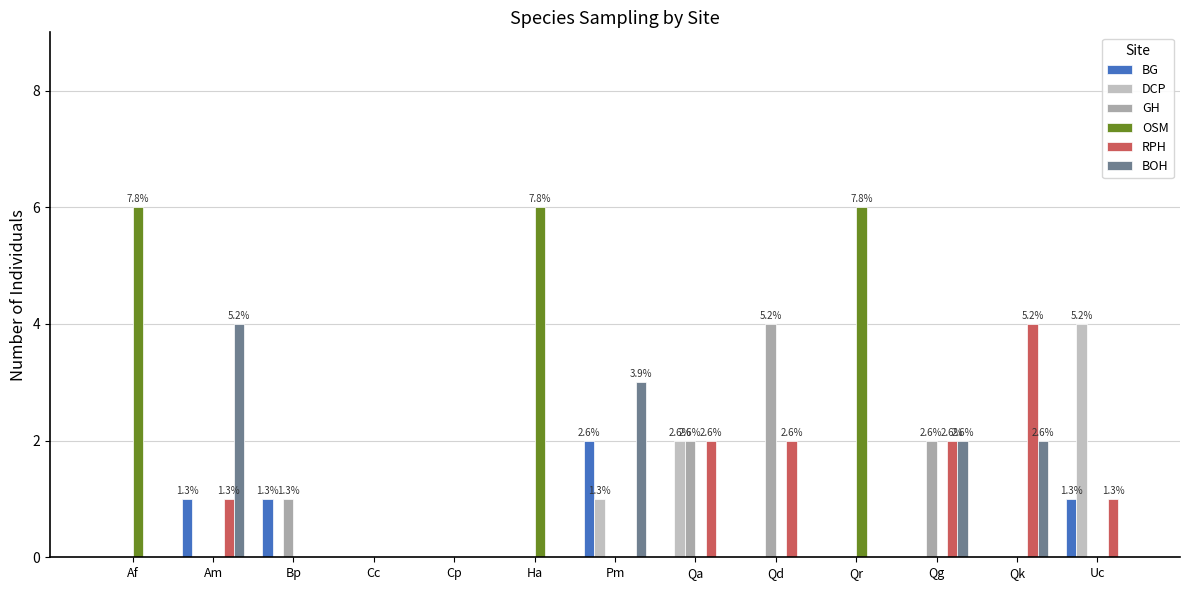

Reading left to right, transcribe all the data shown in this chart.

BG: 0	1	1	0	0	0	2	0	0	0	0	0	1
DCP: 0	0	0	0	0	0	1	2	0	0	0	0	4
GH: 0	0	1	0	0	0	0	2	4	0	2	0	0
OSM: 6	0	0	0	0	6	0	0	0	6	0	0	0
RPH: 0	1	0	0	0	0	0	2	2	0	2	4	1
BOH: 0	4	0	0	0	0	3	0	0	0	2	2	0